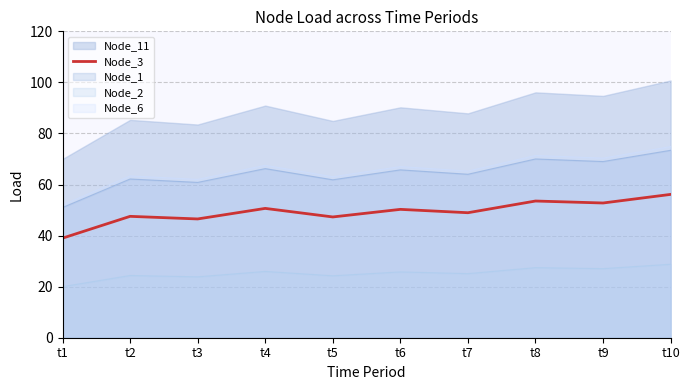

What is the average value?

49.3